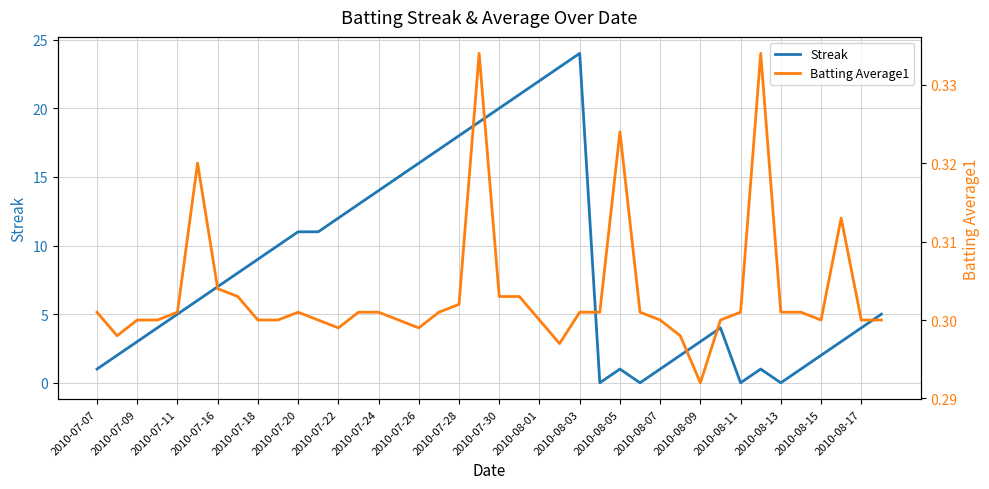

The value of Streak at 2010-07-28 is 18. True or false?

True